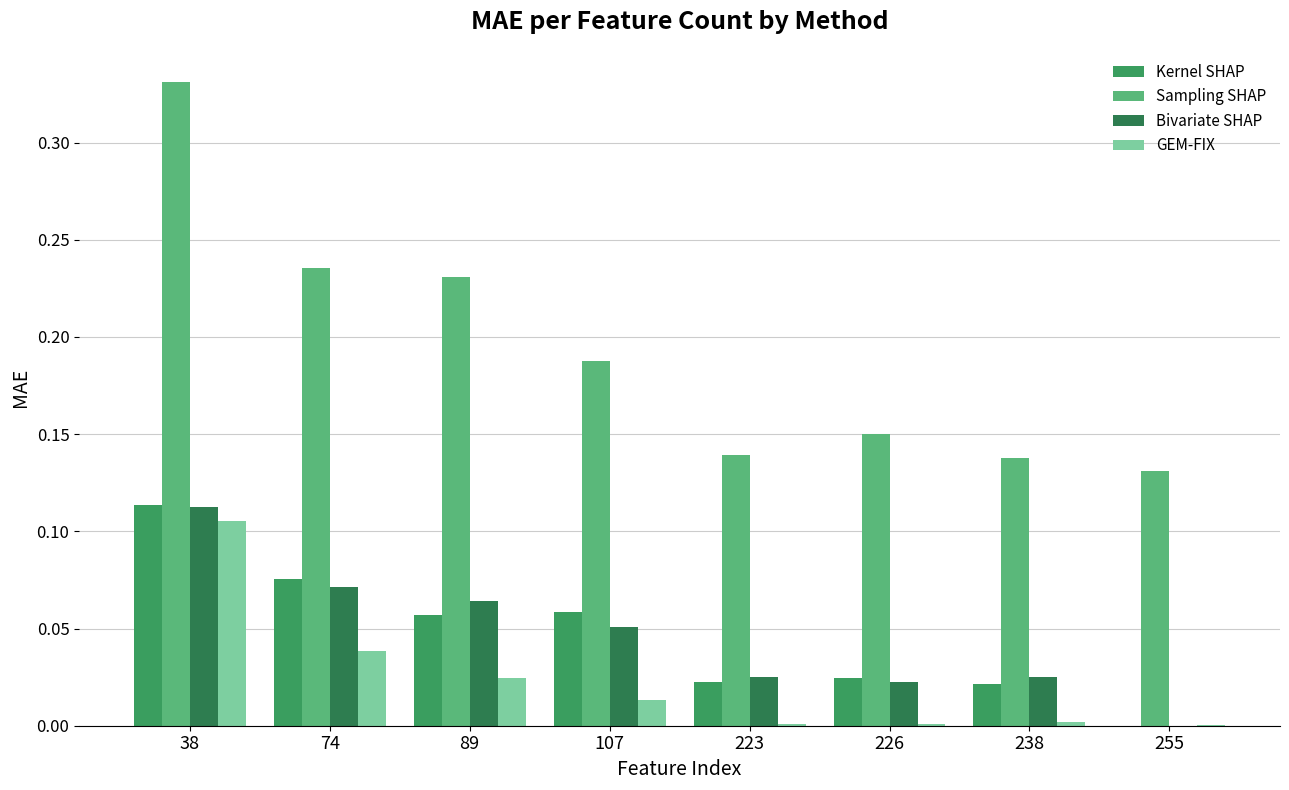

Are the bars grouped side by side (vs. stacked)?

Yes